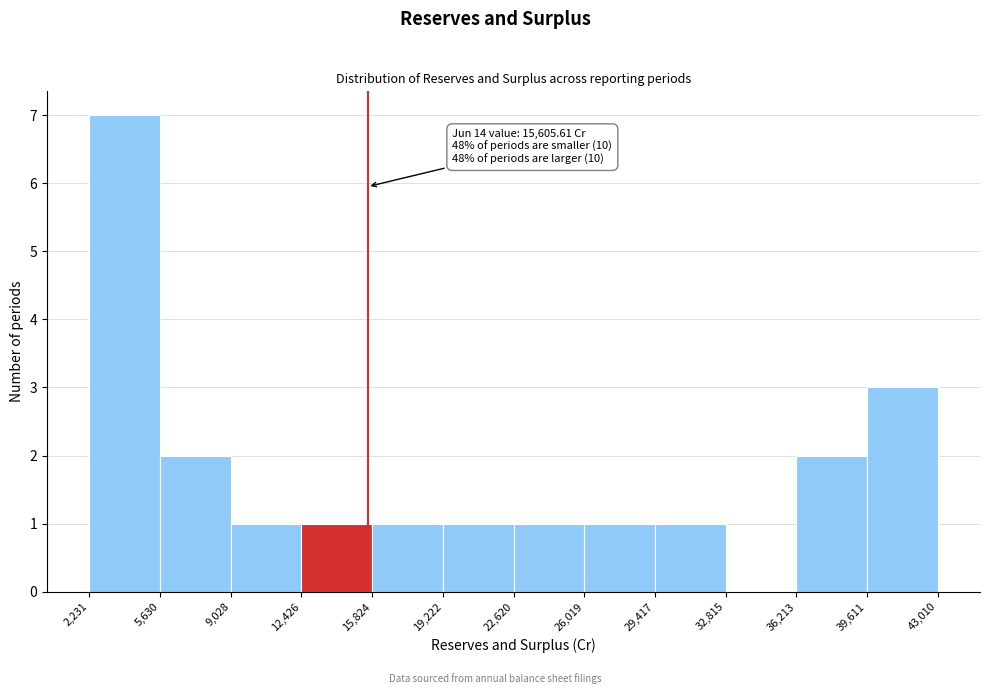

Over which range of the x-axis is the bar tallest?

2,231 to 5,630